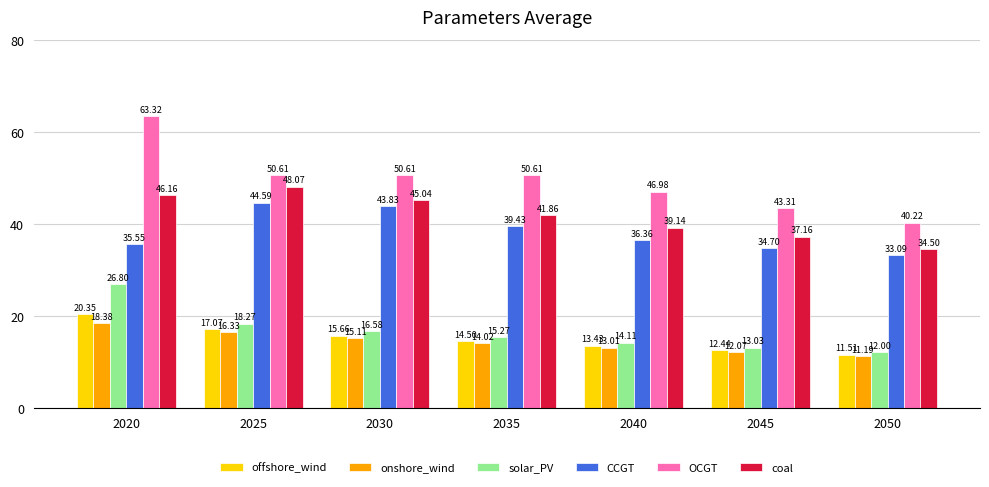

What is the value of the offshore_wind bar at the 2nd from the left?

17.1